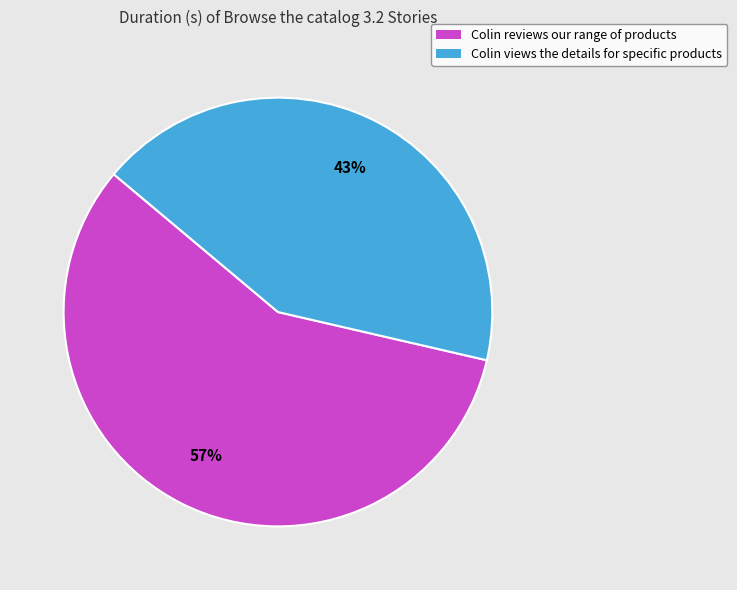

To the nearest percent, what is the combined percentage of Colin views the details for specific products and Colin reviews our range of products?

100%